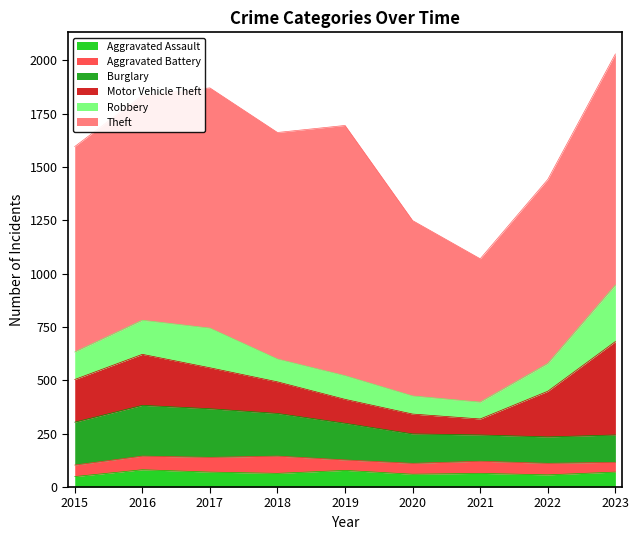

True or false: Motor Vehicle Theft has more than 0 points higher than both neighbors.

True